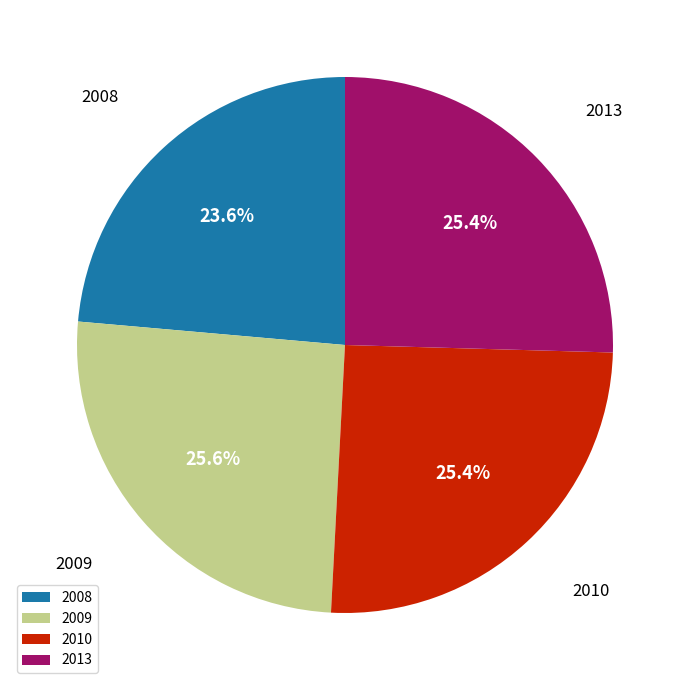

What is the total percentage of 2008 and 2009?

49.2%